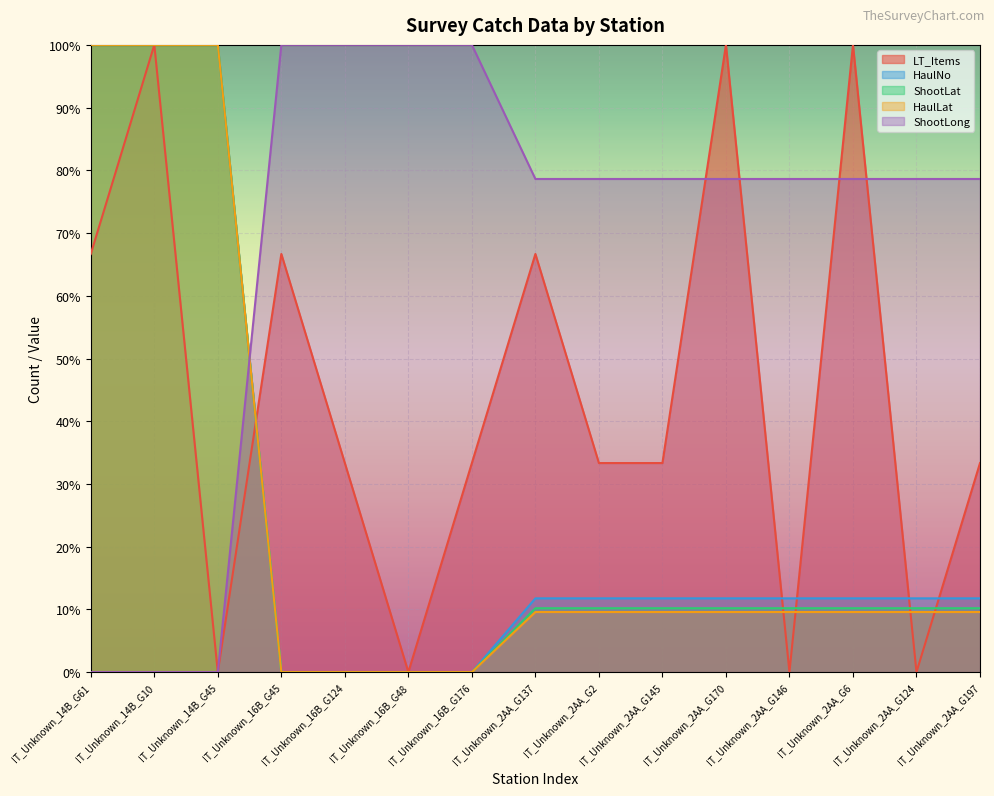

True or false: ShootLong has a value of 52.5 at IT_Unknown_2AA_G2.

False